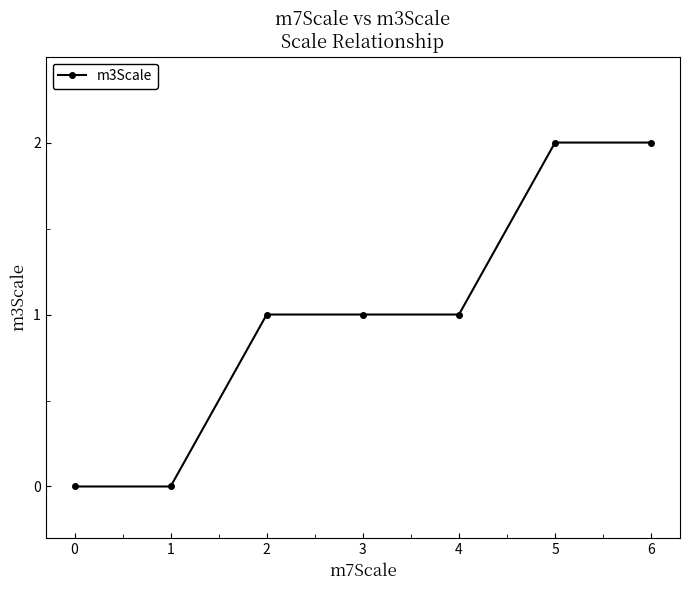

Reading right to left, extract all data points from this chart.

2	2	1	1	1	0	0